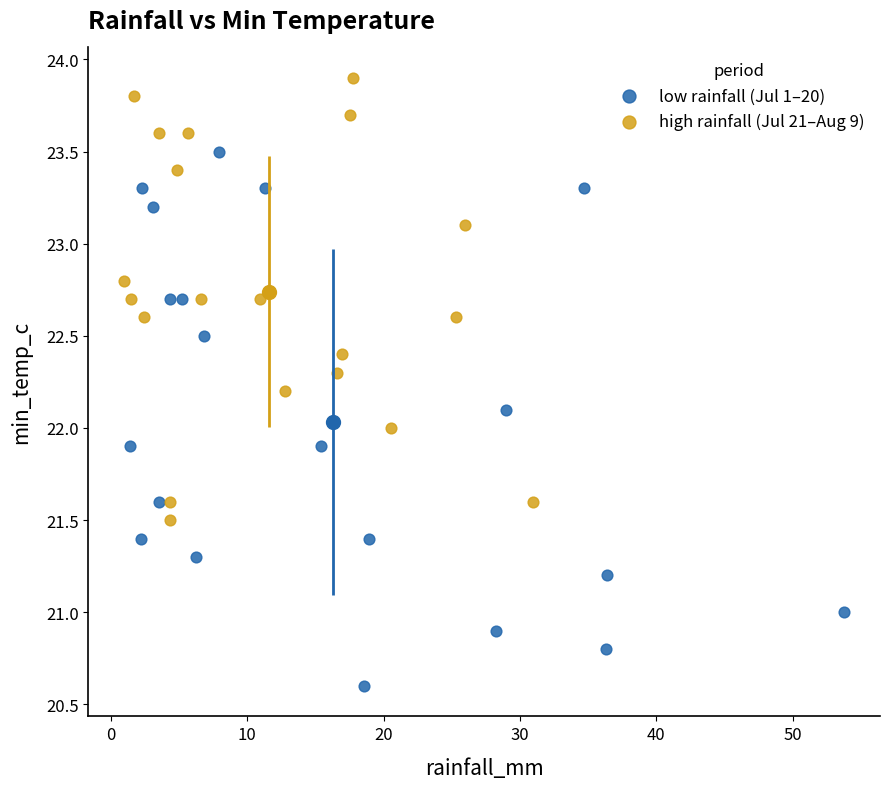

Which series reaches the maximum Y coordinate?

high rainfall (Jul 21–Aug 9)